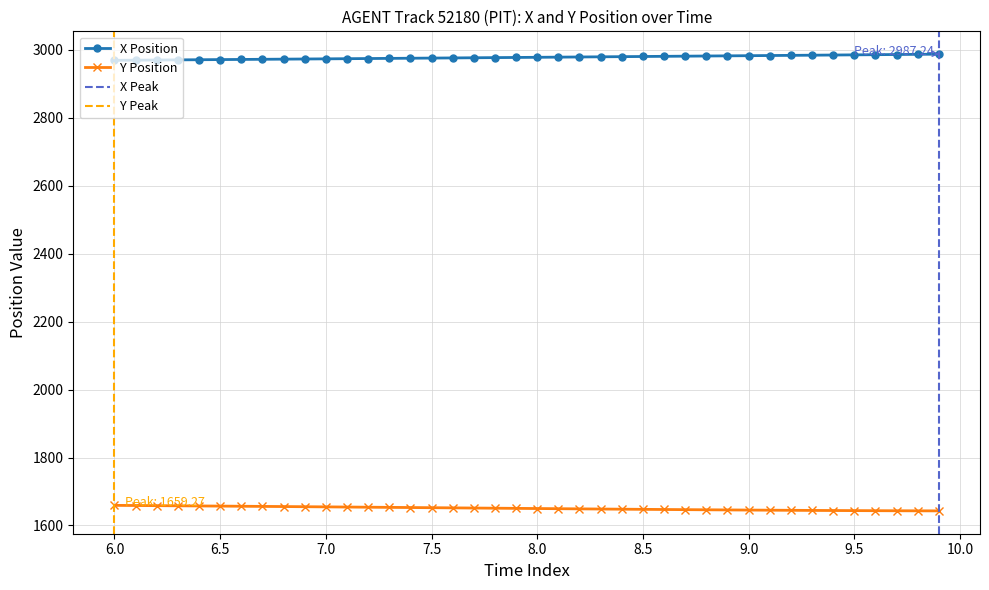

What is the highest value of the X Position series?

2987.2